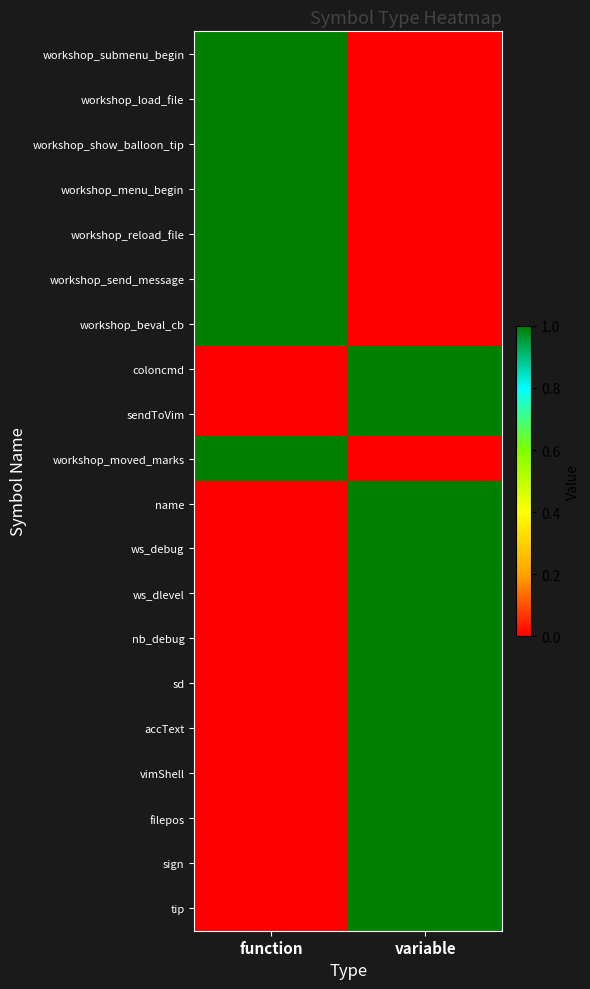

What is the spread (max minus min) of values at function?

1